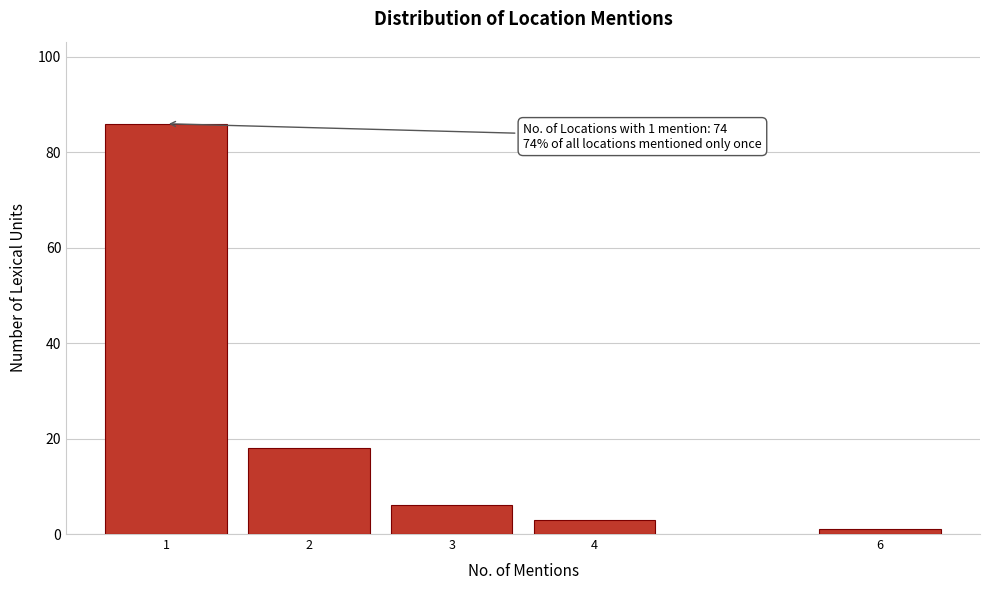

Reading left to right, what are all the values shown in this chart?

86	18	6	3	1